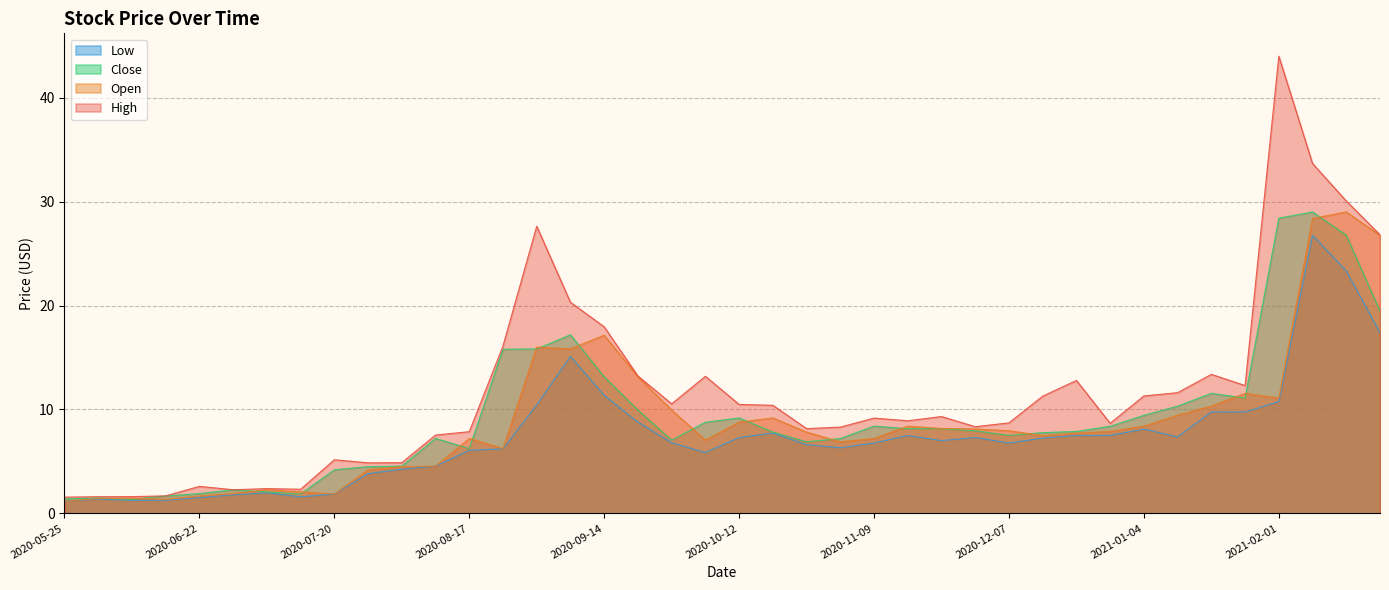

How many values in the High series are below 9?

19